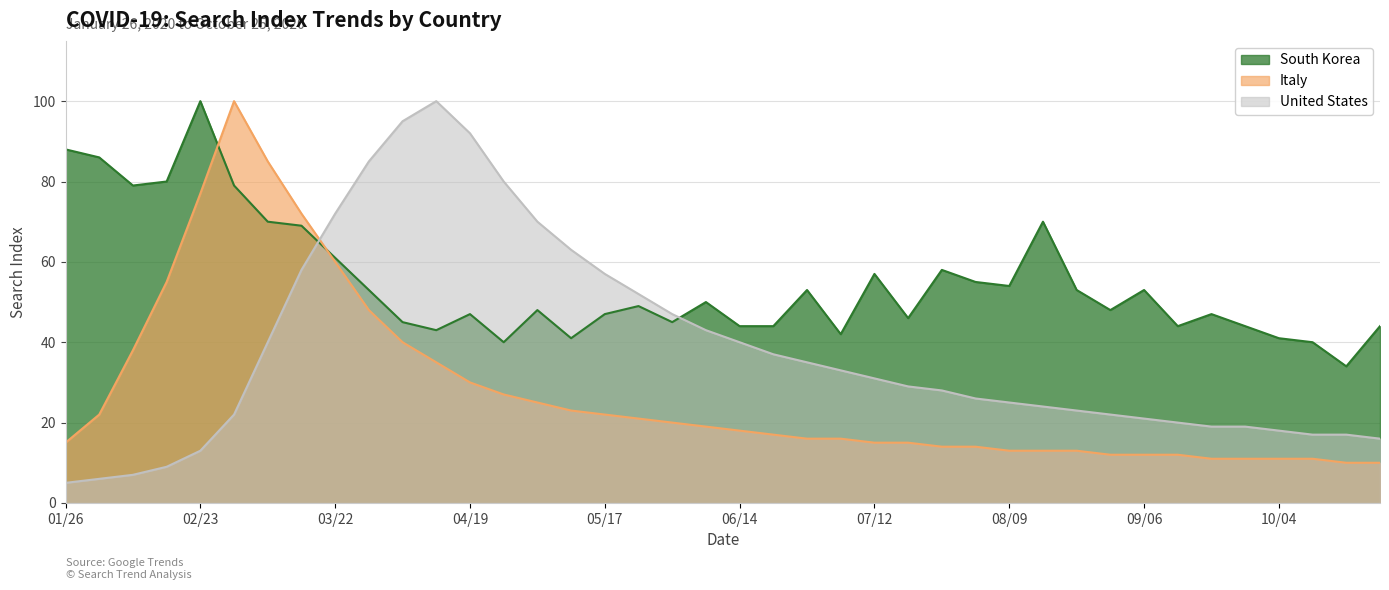

At how many categories does at least one series exceed 11?

40